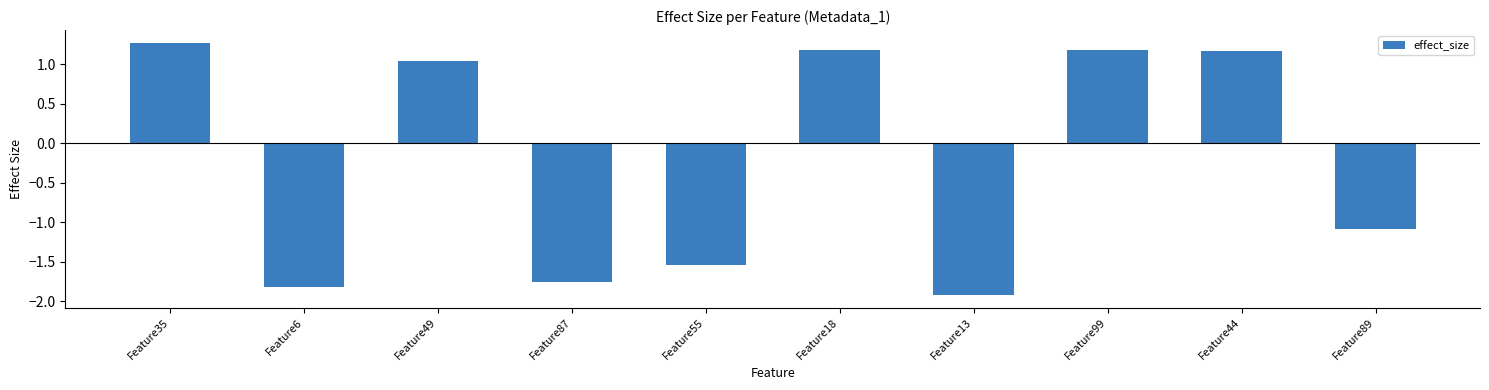

At which category does the chart reach its minimum across all series?

Feature13